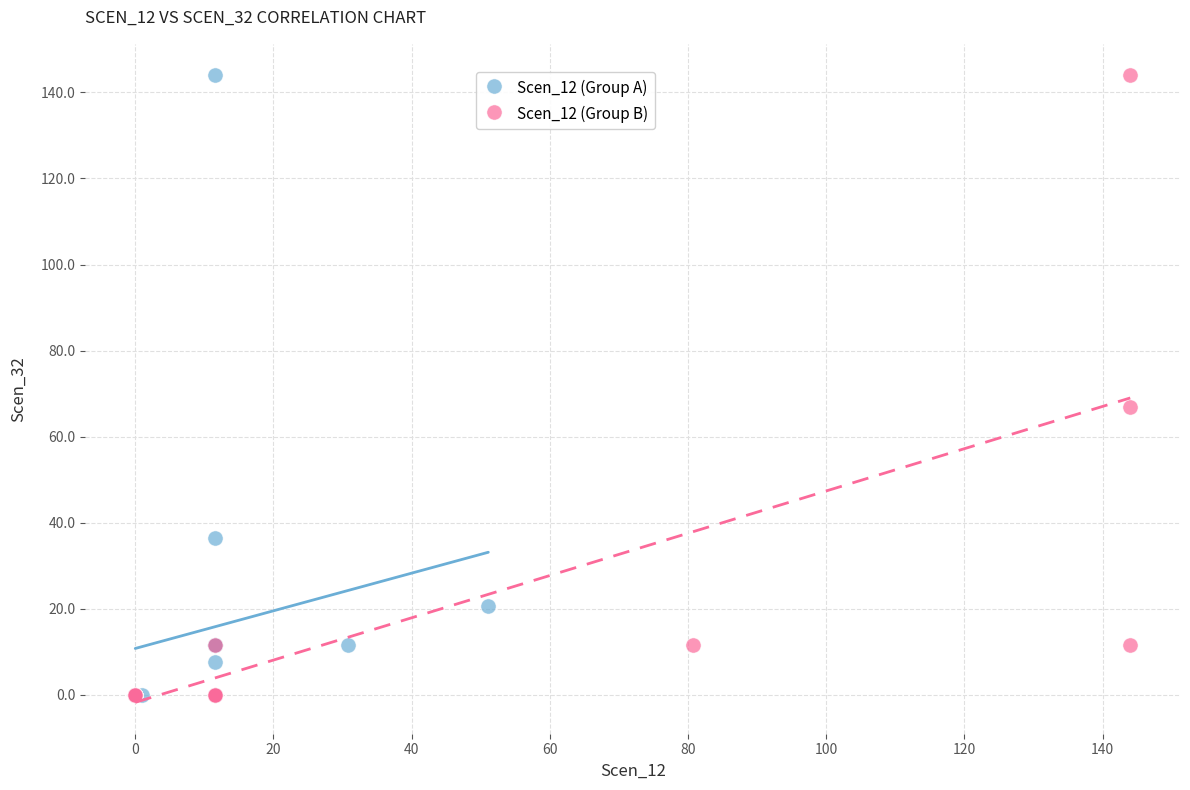

What are all the series names shown in the legend?

Scen_12 (Group A), Scen_12 (Group B)